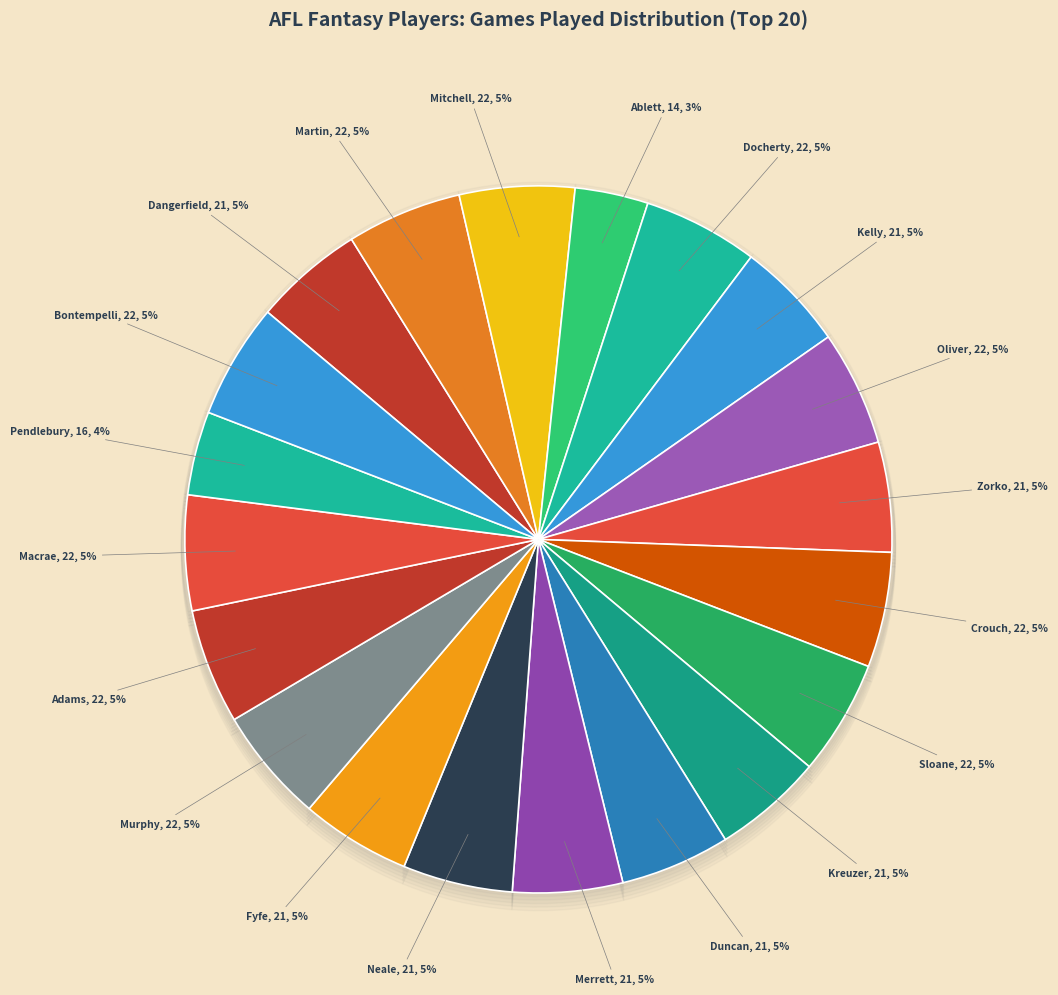

Between Matt Crouch and Marc Murphy, which is larger?

Matt Crouch